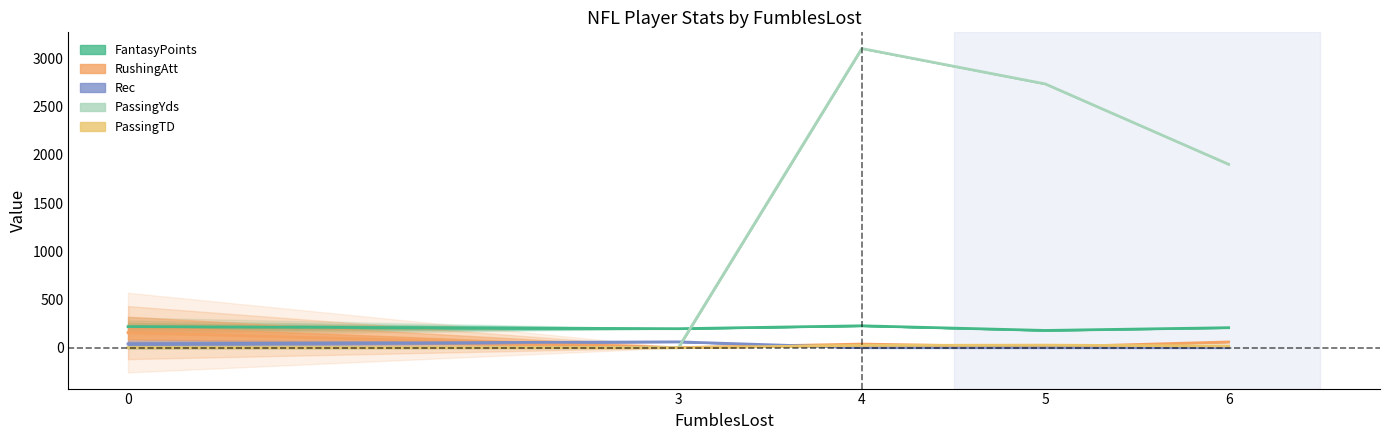

Count the PassingTD values in the range 0 to 24.

4